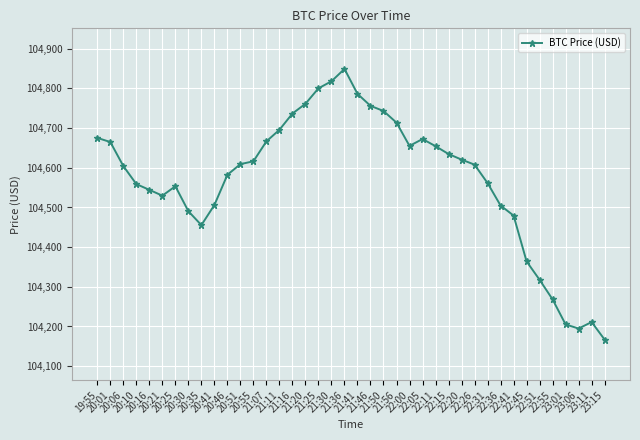

What is the label of the 28th point from the left?

22:15